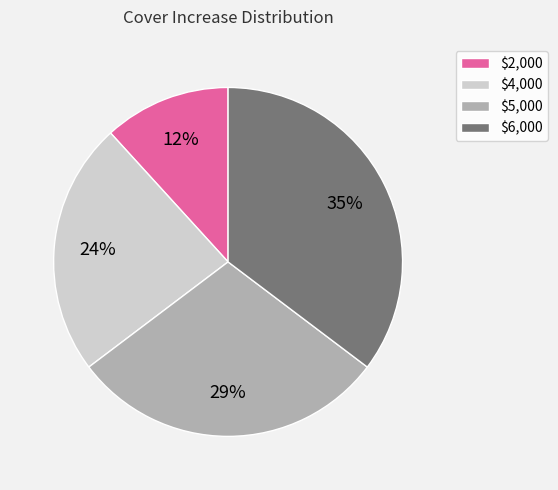

What percentage is the $2,000 slice, to the nearest percent?

12%